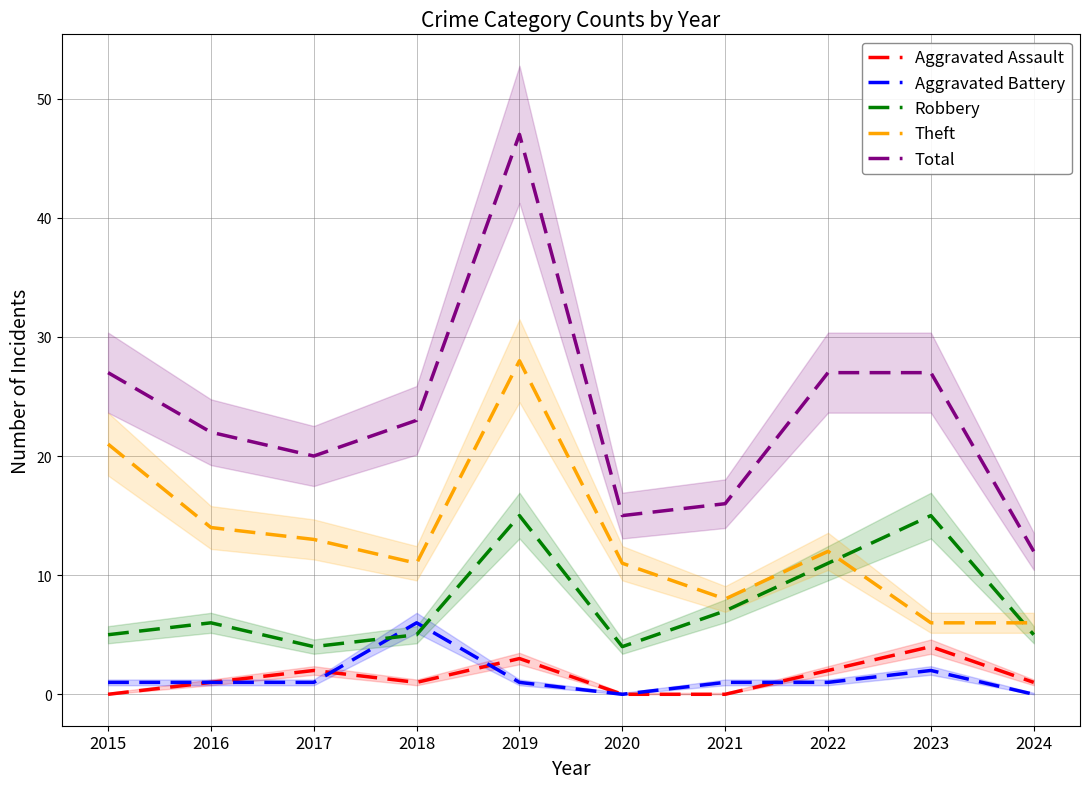

What is the total value across all series at 2021?

32